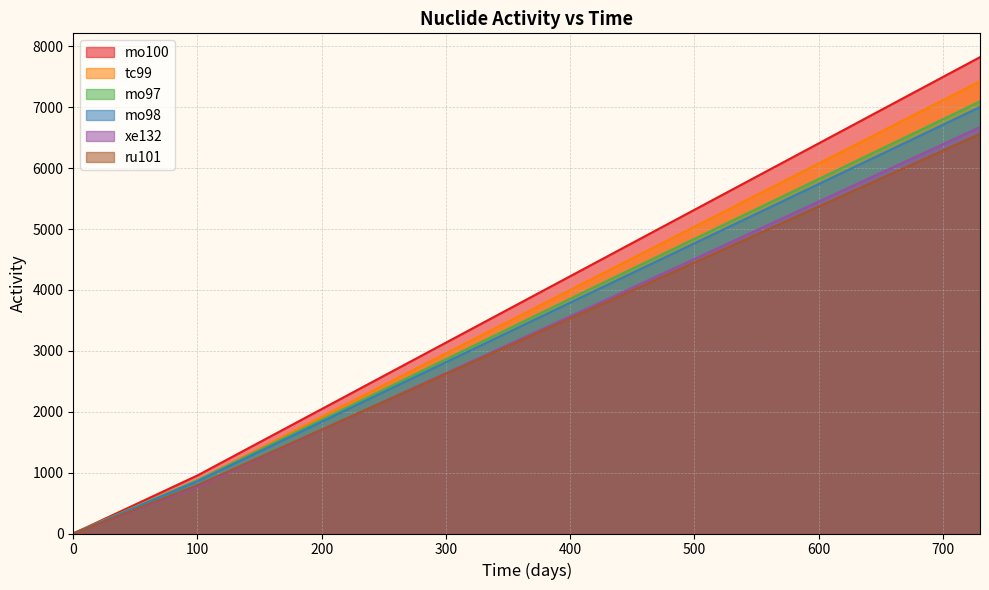

True or false: mo100 and mo98 cross at least once.

False